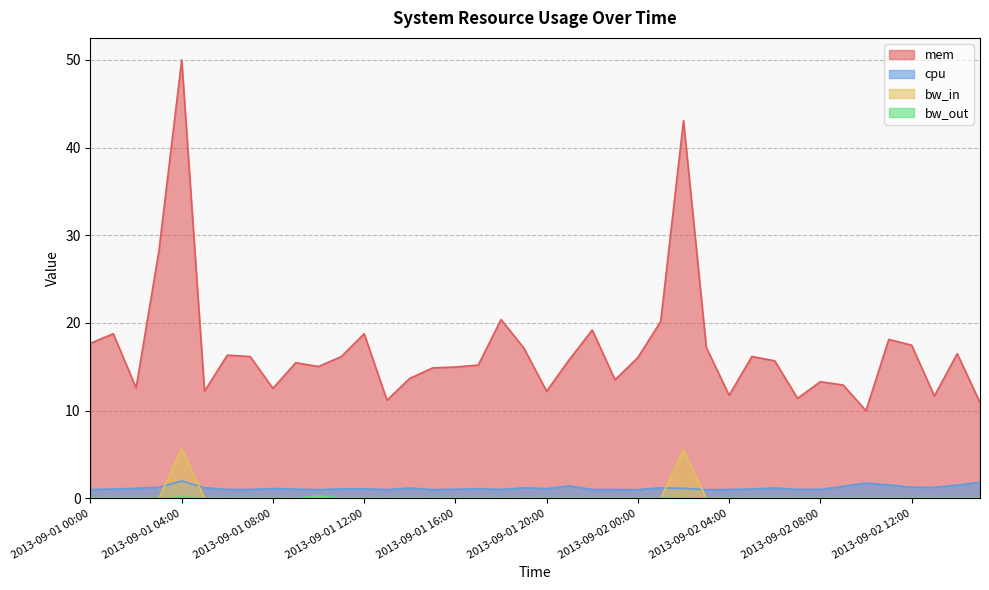

The bw_out series shows 0.2 at 2013-09-01 22:00. True or false?

False